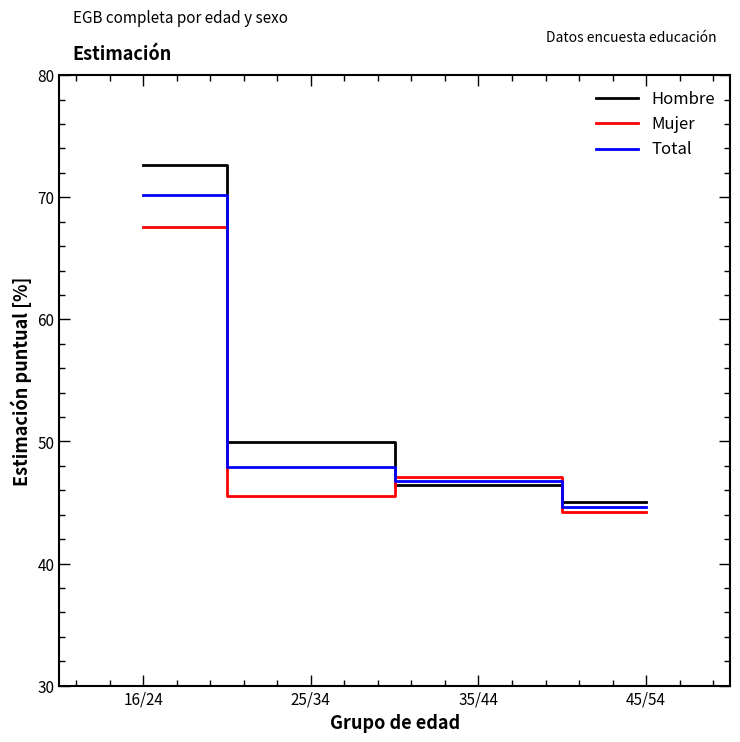

Where is Hombre nearest to the value 58?

25/34